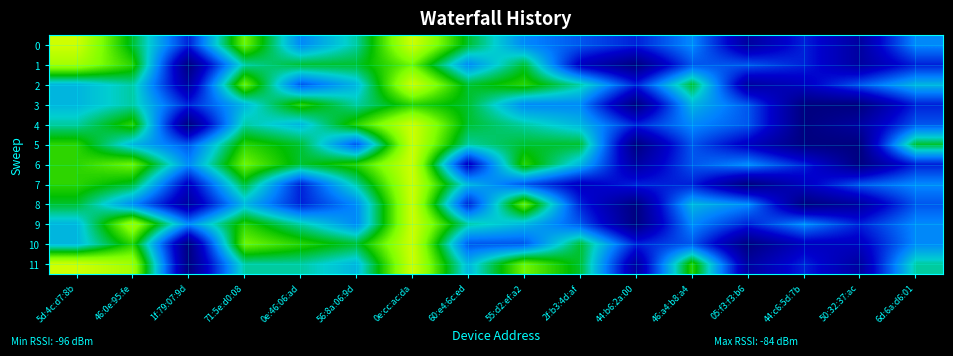

What is the total value across all series at 2f:b3:4d:af?

-1089